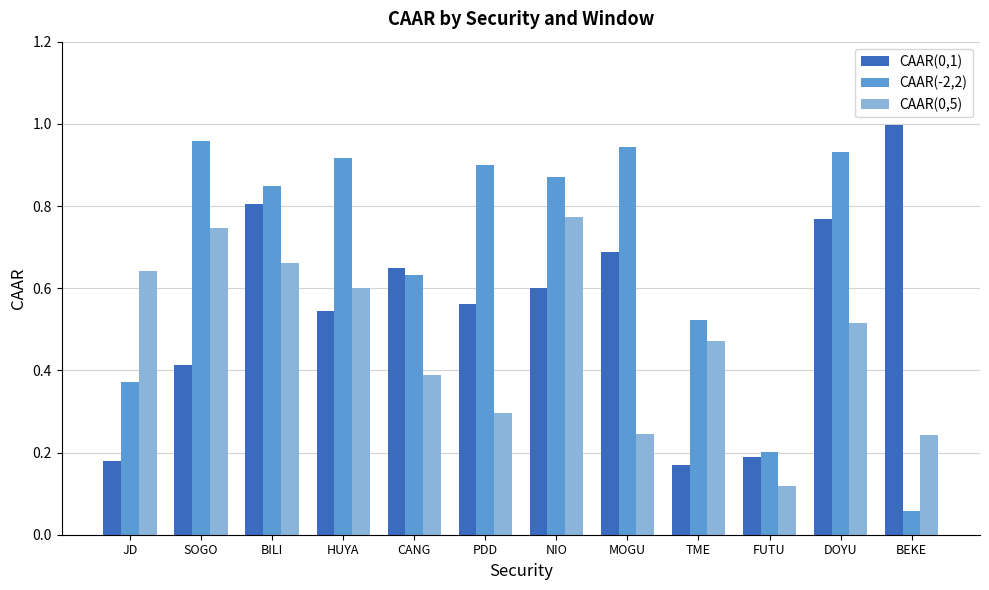

List the series in order of their overall mean, highest first.

CAAR(-2,2), CAAR(0,1), CAAR(0,5)